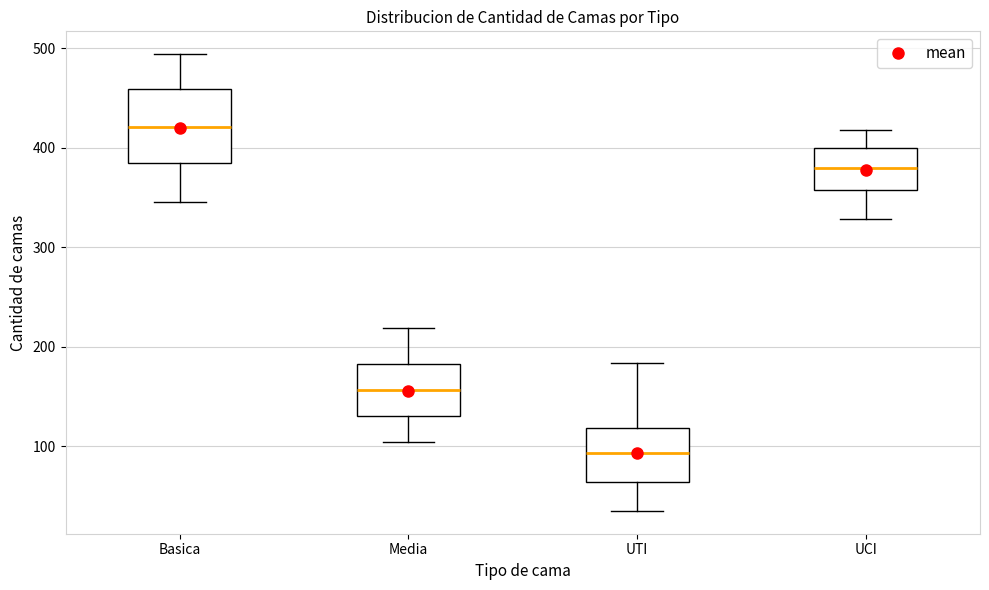

Where does the median line of the box for UTI sit on the y-axis? The values are not printed on the chart, so give them approximately, as read against the axis.

90